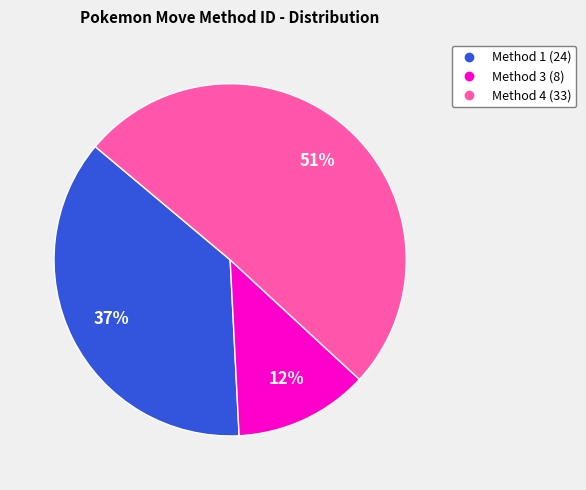

To the nearest percent, what is the average slice percentage?

33%